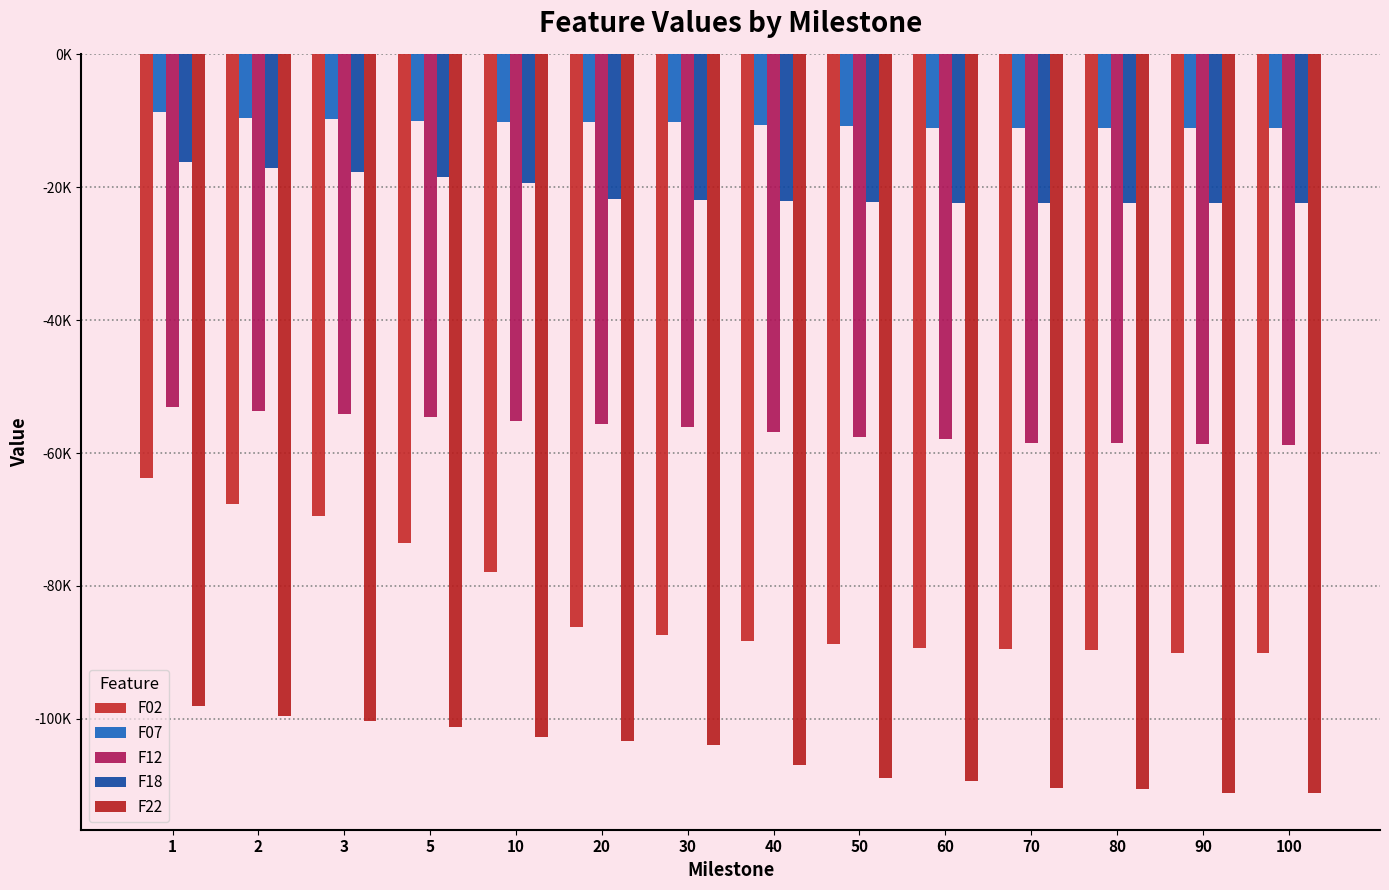

List the series in order of their peak value, highest first.

F07, F18, F12, F02, F22